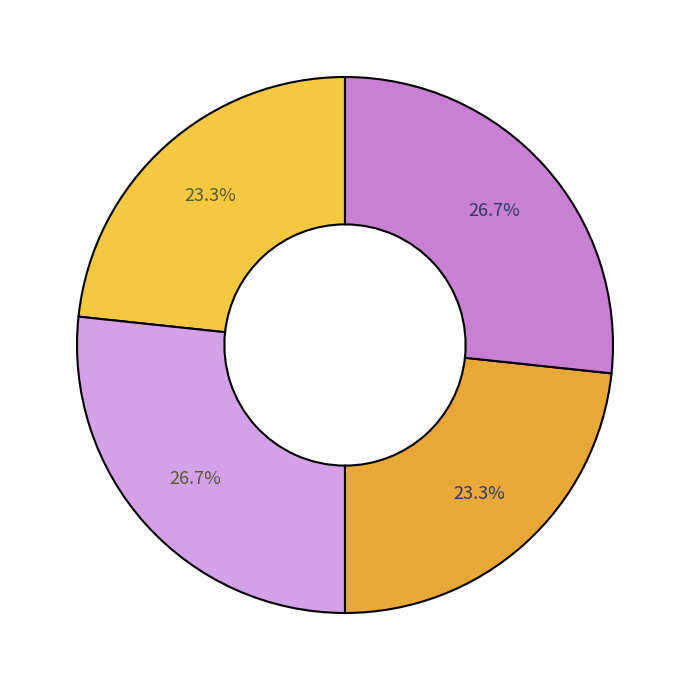

How many slices are in this pie chart?

4